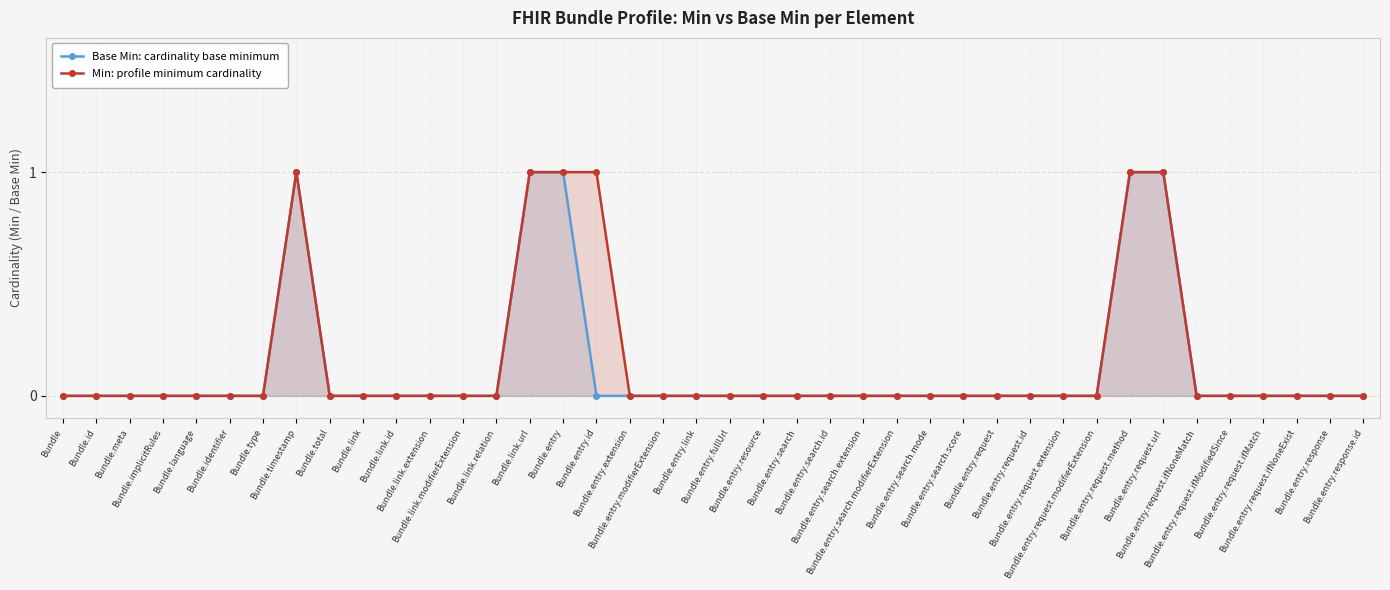

What is the sum of all Min: profile minimum cardinality values?

6